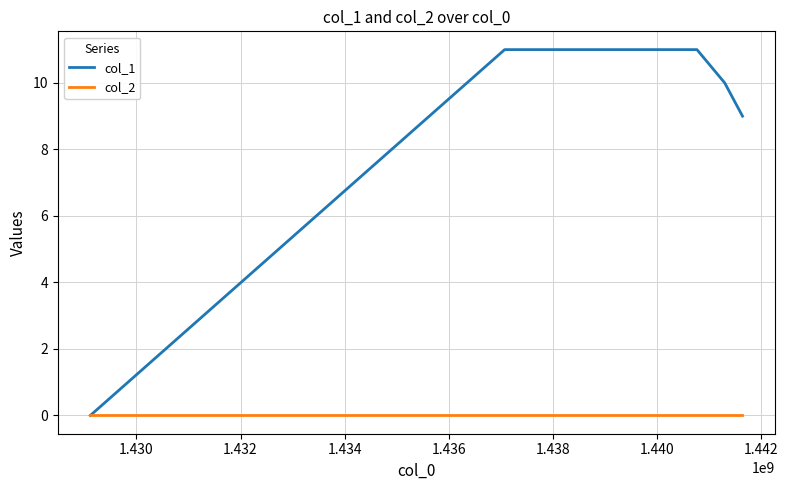

What is the greatest value displayed?

11